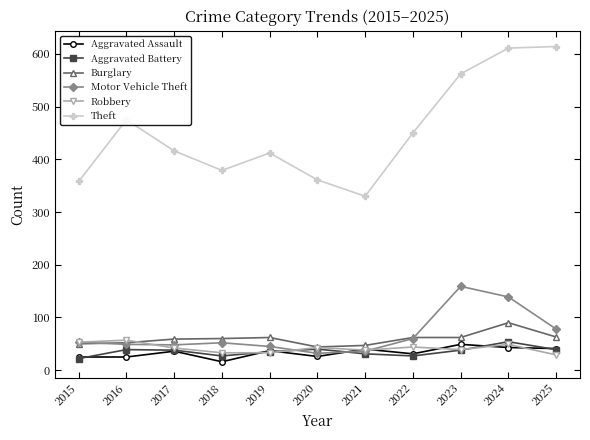

Which series ends up on top after the final intersection of Burglary and Motor Vehicle Theft?

Motor Vehicle Theft